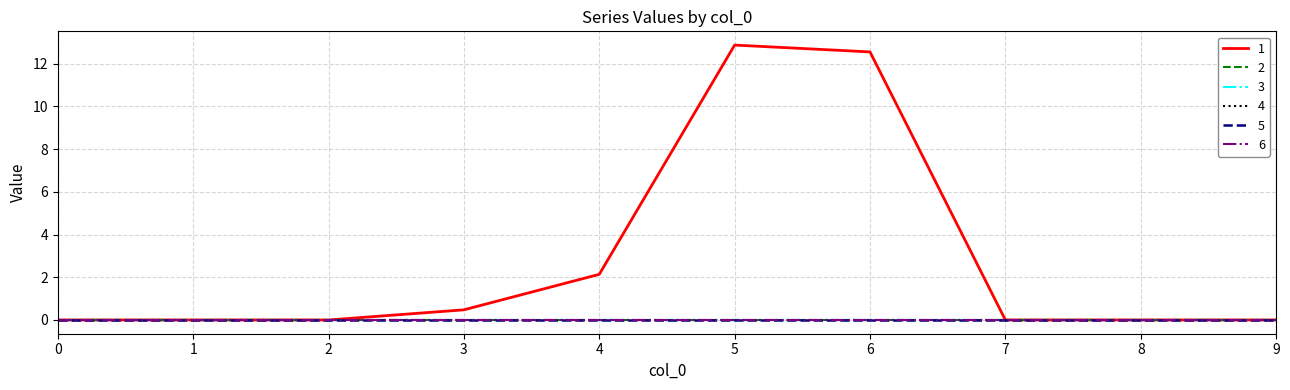

Reading left to right, transcribe all the data shown in this chart.

1: 0=0.0	1=0.0	2=0.0	3=0.5	4=2.1	5=12.9	6=12.6	7=0.0	8=0.0	9=0.0
2: 0=0.0	1=0.0	2=0.0	3=0.0	4=0.0	5=0.0	6=0.0	7=0.0	8=0.0	9=0.0
3: 0=0.0	1=0.0	2=0.0	3=0.0	4=0.0	5=0.0	6=0.0	7=0.0	8=0.0	9=0.0
4: 0=0.0	1=0.0	2=0.0	3=0.0	4=0.0	5=0.0	6=0.0	7=0.0	8=0.0	9=0.0
5: 0=0.0	1=0.0	2=0.0	3=0.0	4=0.0	5=0.0	6=0.0	7=0.0	8=0.0	9=0.0
6: 0=0.0	1=0.0	2=0.0	3=0.0	4=0.0	5=0.0	6=0.0	7=0.0	8=0.0	9=0.0